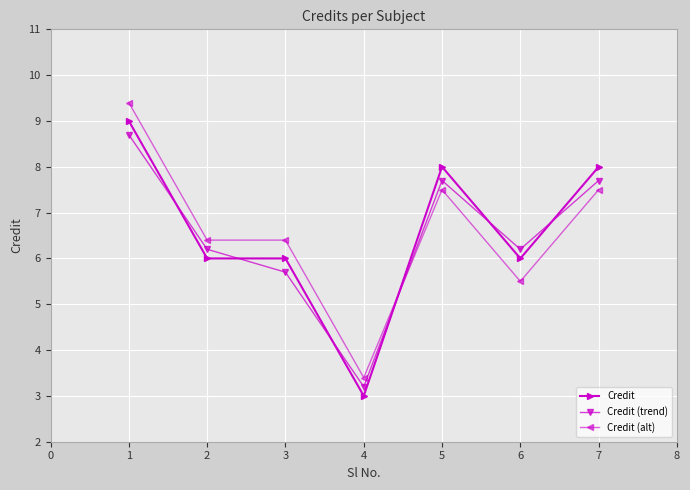

How many Credit (trend) values are between 5 and 7?

3